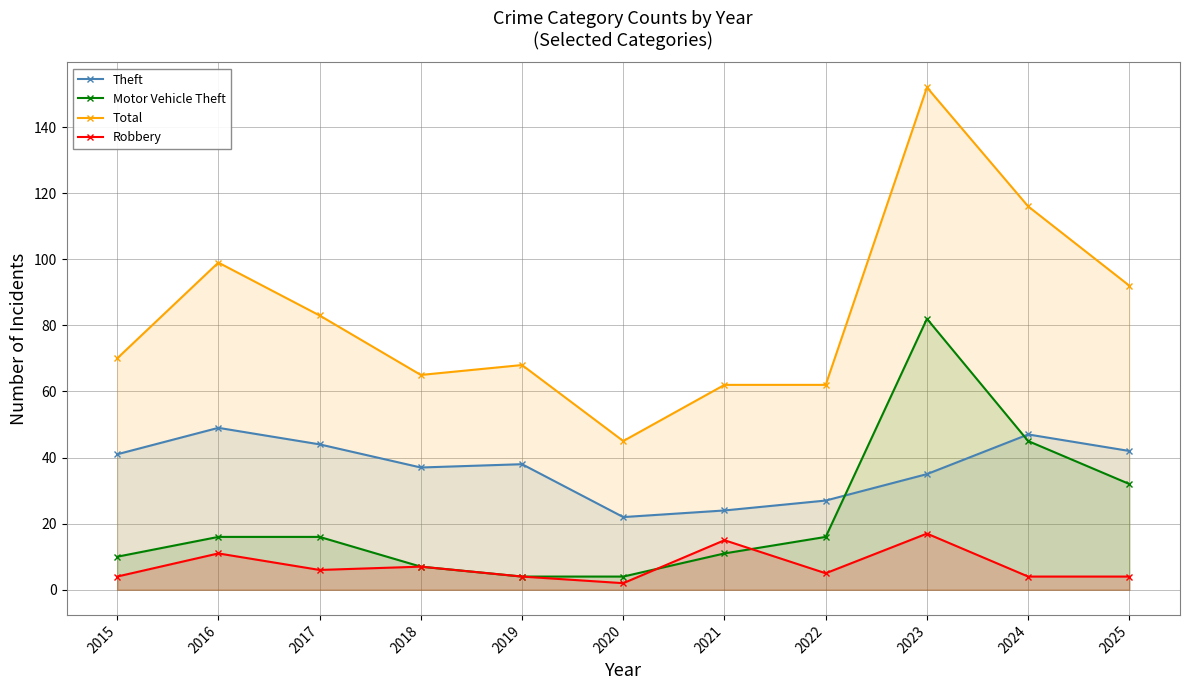

How many lines are shown in the chart?

4